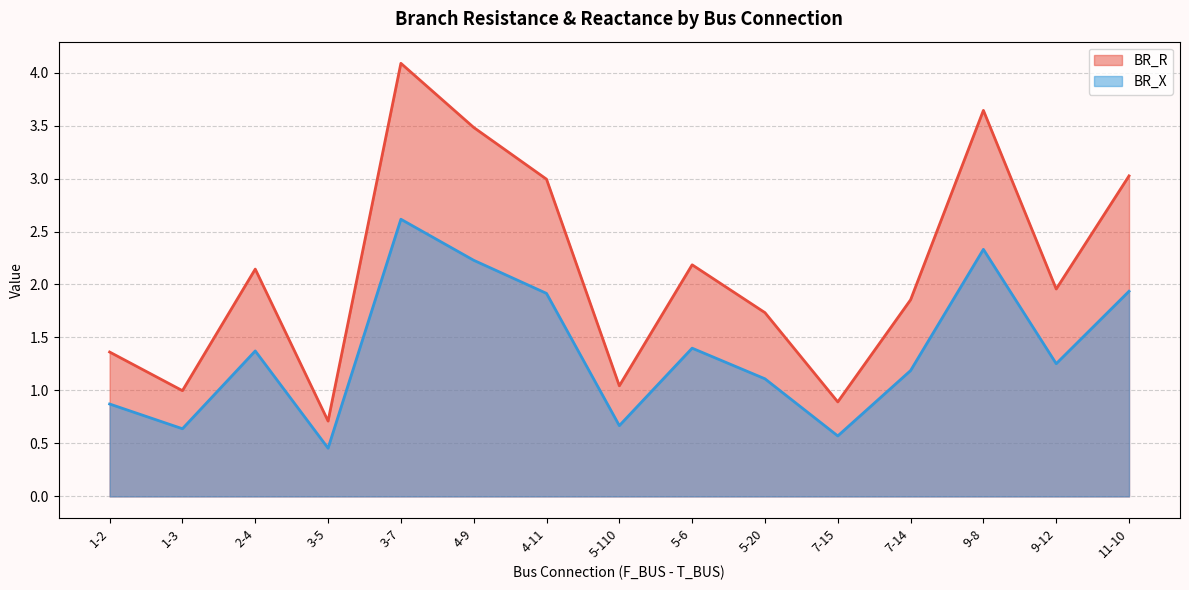

True or false: BR_R and BR_X cross at least once.

False